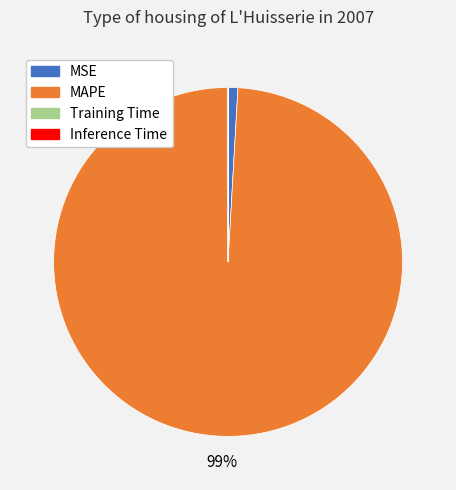

To the nearest percent, what is the difference between the largest and smallest slice percentages?

99%